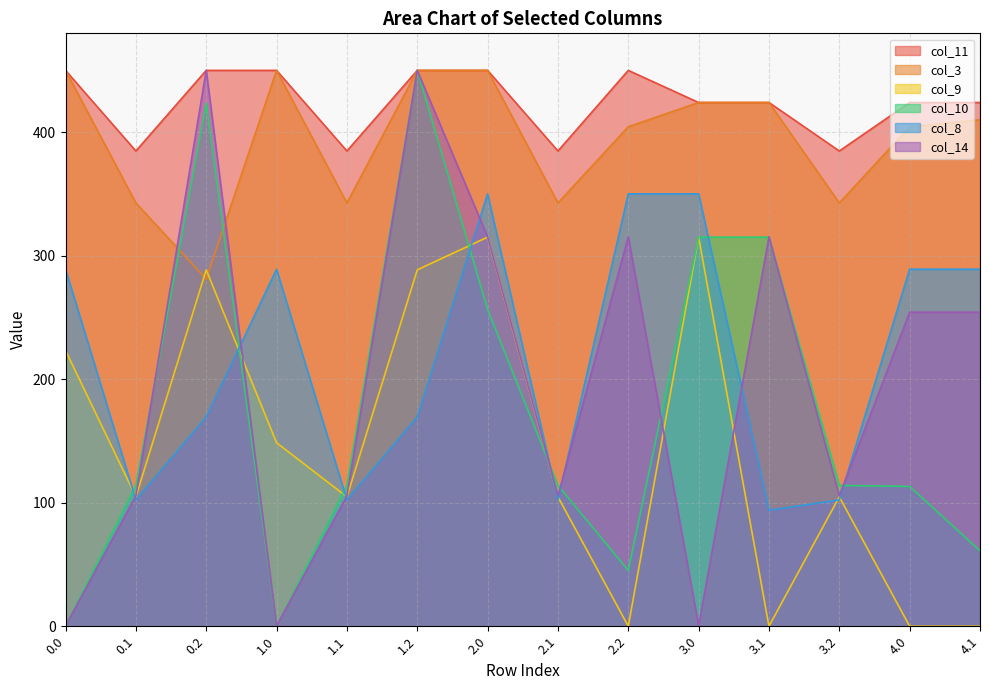

What is the difference between the maximum and minimum values in the col_8 series?

256.1